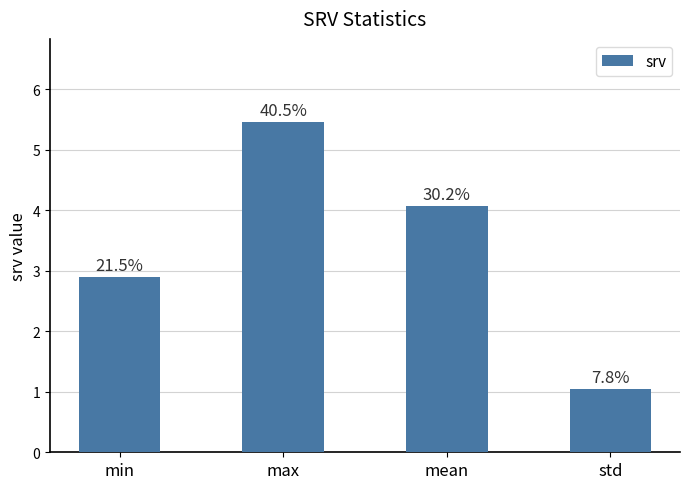

How many bars are there in total?

4